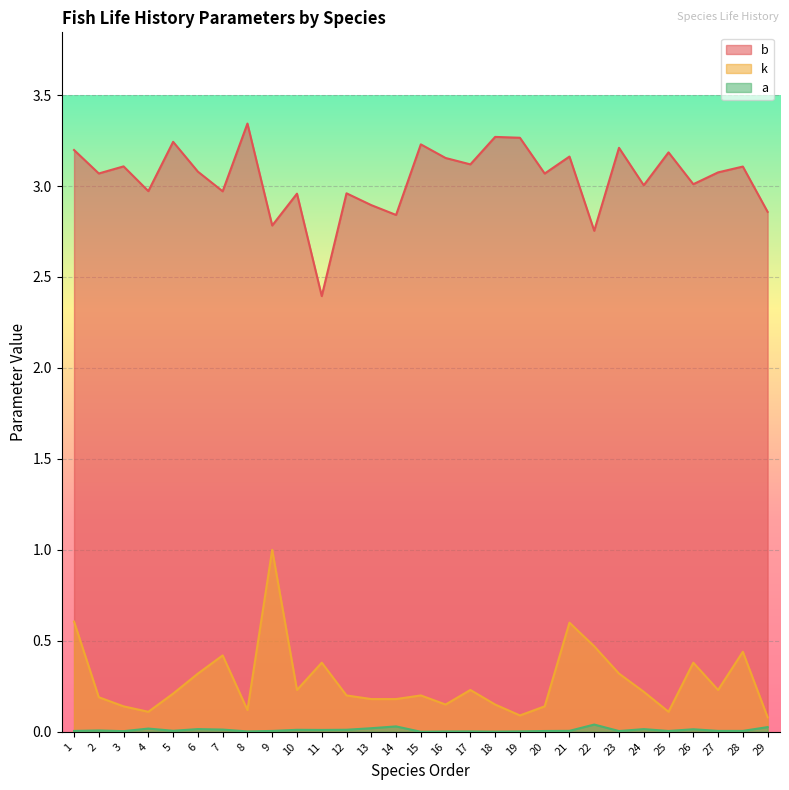

What is the total value across all series at 10?

3.2